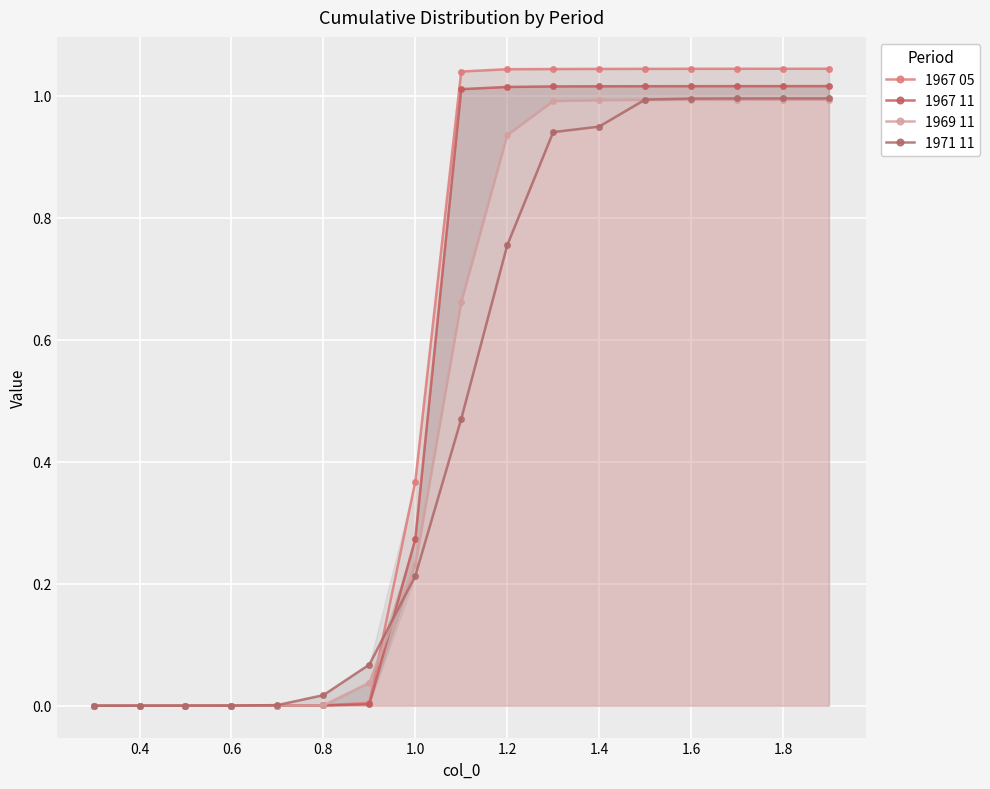

How many series are shown in this chart?

4